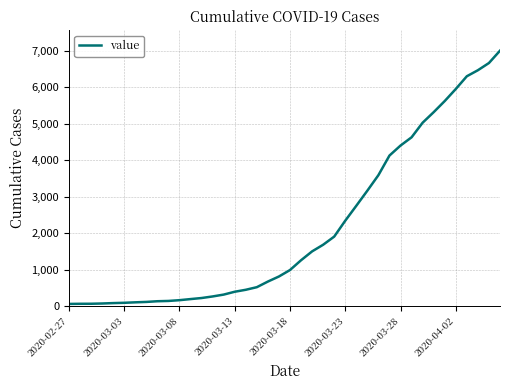

What is the maximum value shown in the chart?

7004